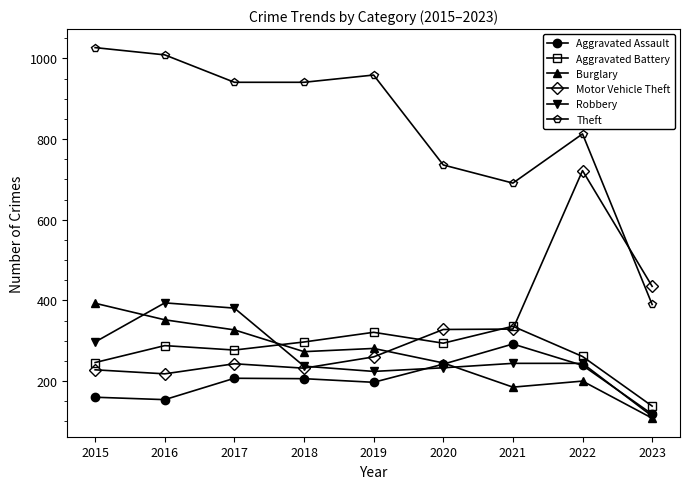

What is the difference between the highest and lowest values at 2023?

327